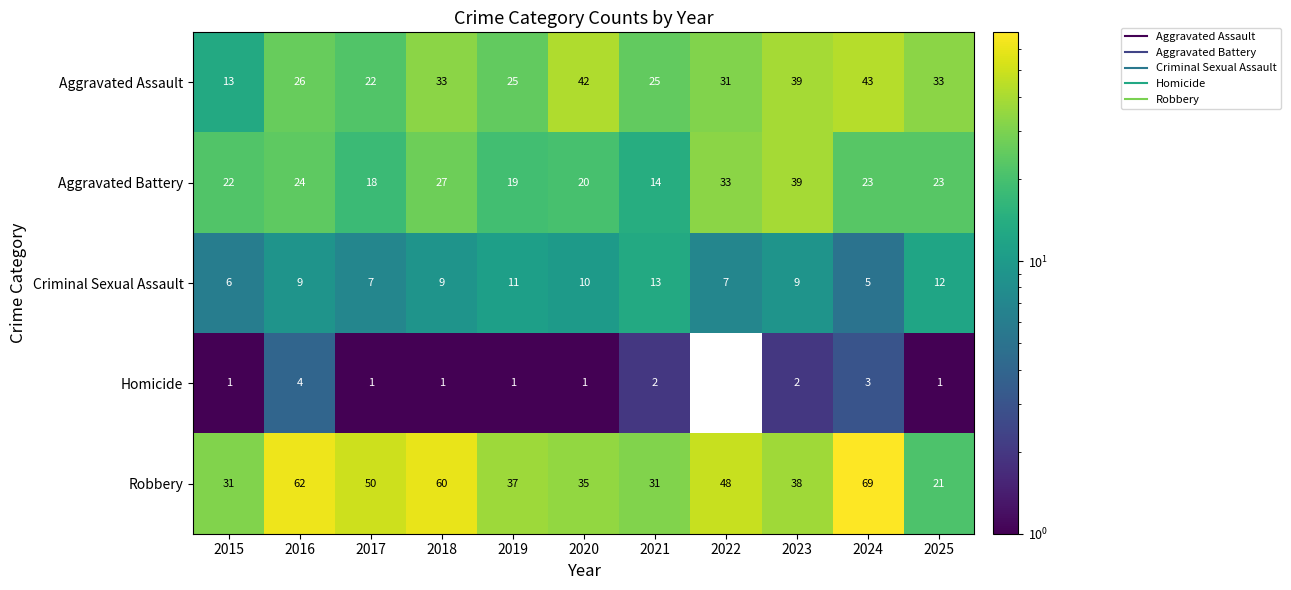

At which category is the sum across all series the highest?

2024